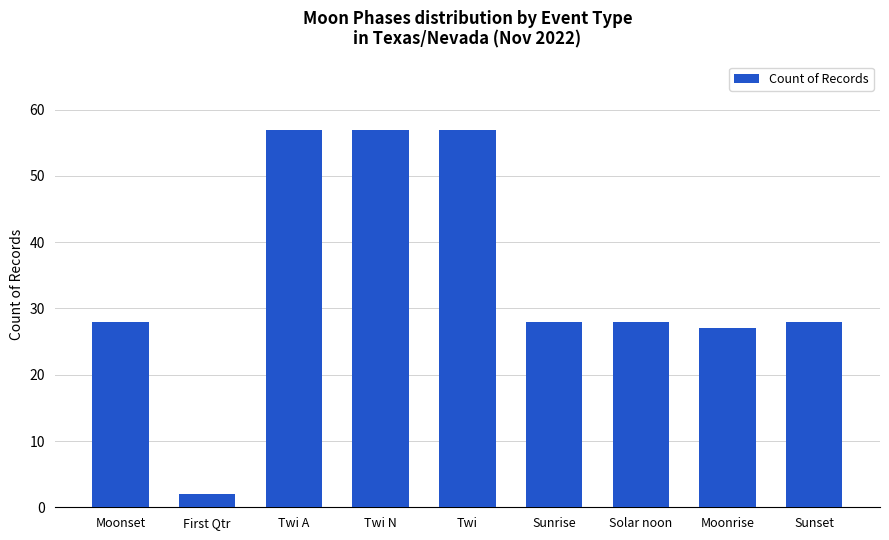

What is the change in value from Twi N to Moonrise?

-30